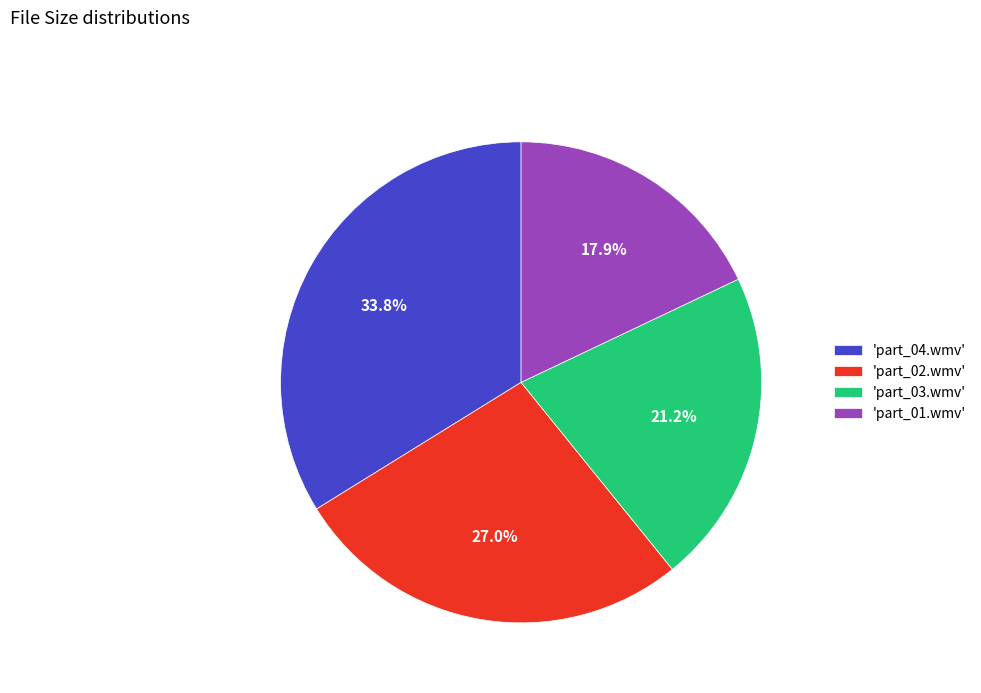

What is the ratio of the value at 'part_04.wmv' to the value at 'part_03.wmv'?

1.6